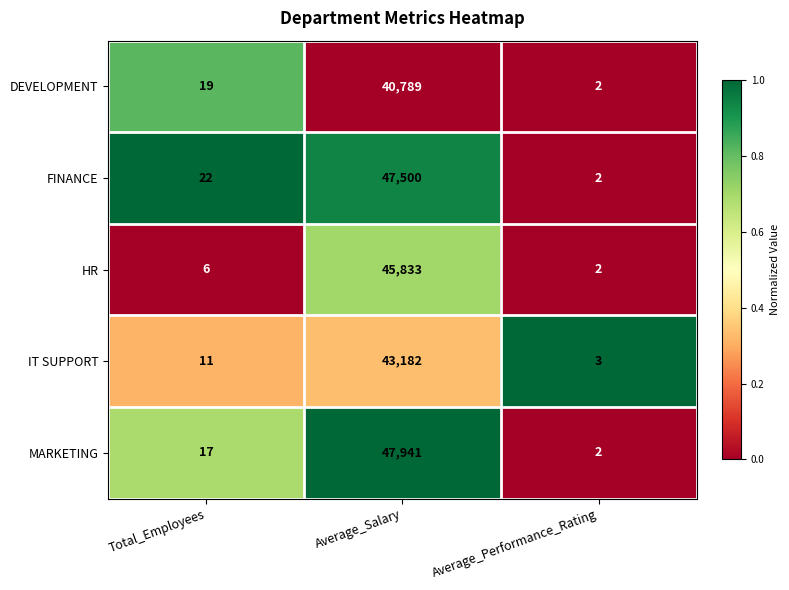

What is the difference between the maximum and minimum values in the MARKETING series?

47939